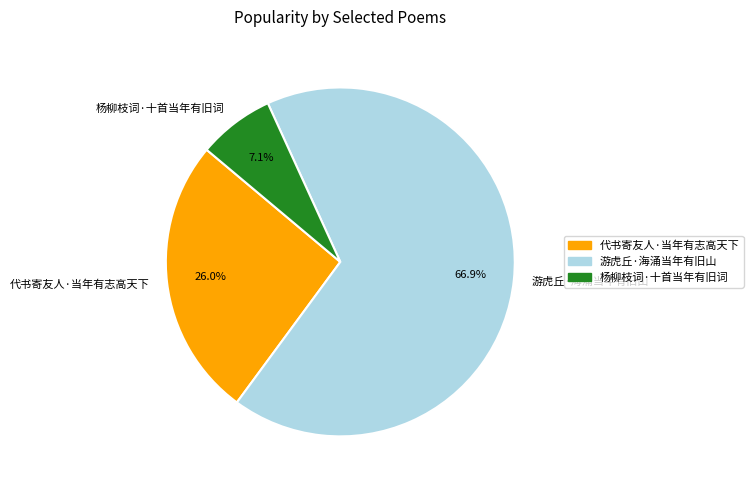

How many segments does this pie chart have?

3